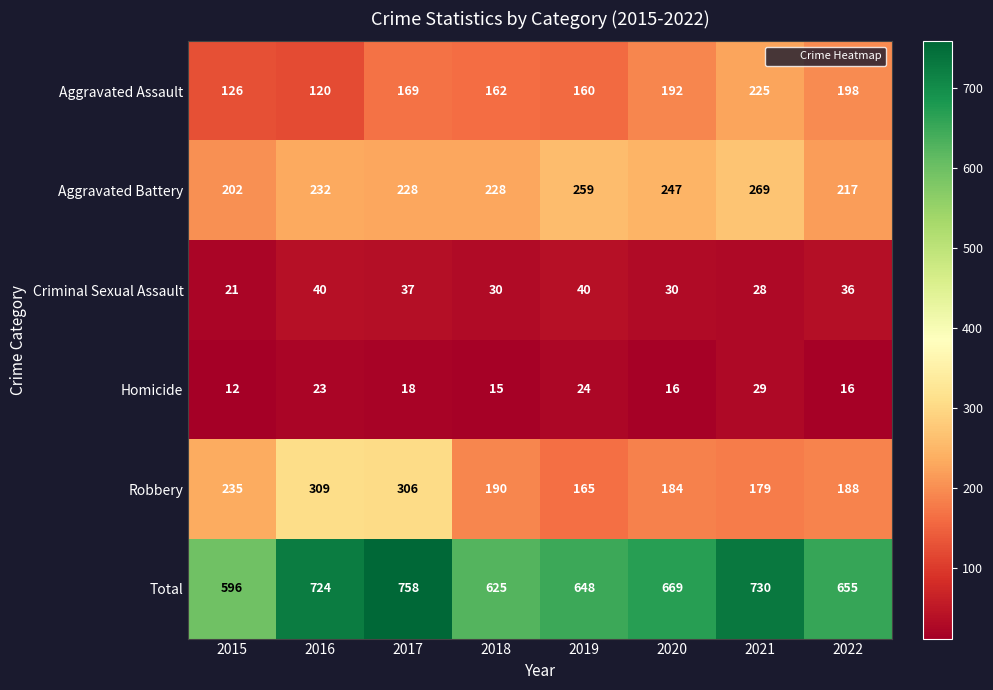

At which category is the sum across all series the highest?

2017